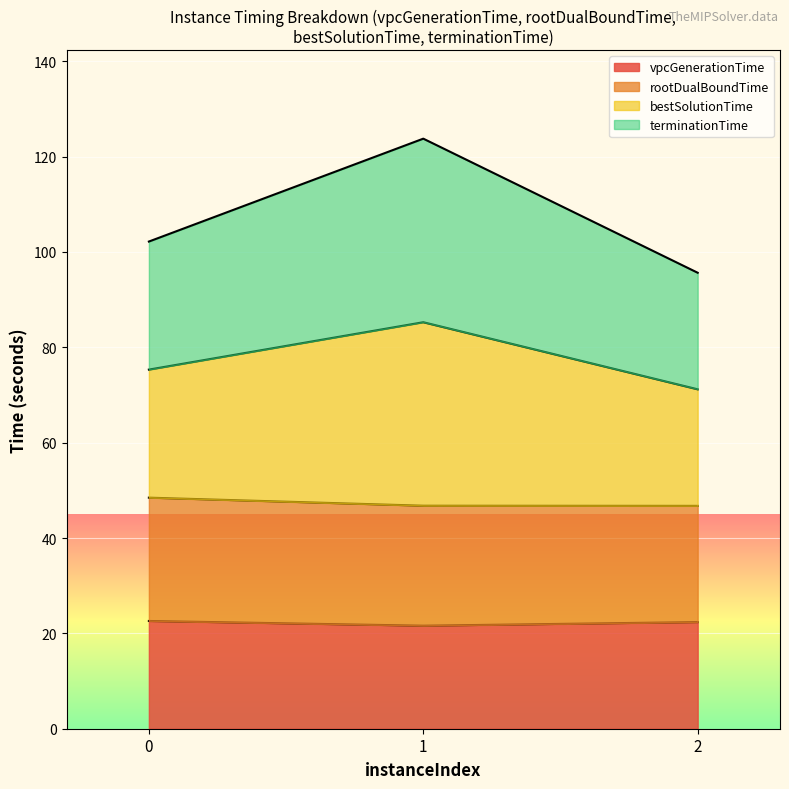

At which label does vpcGenerationTime reach its minimum?

1